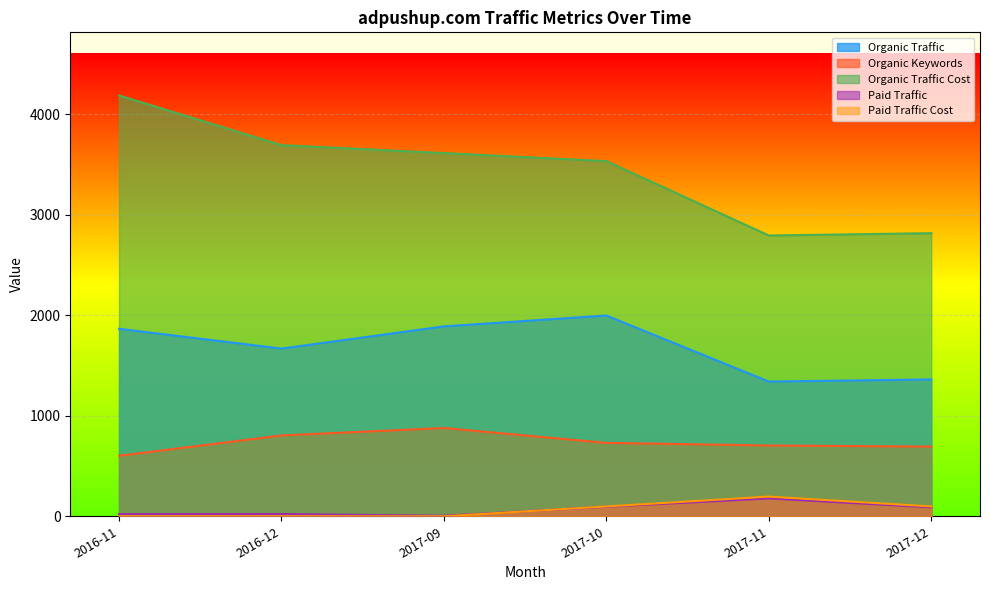

True or false: Organic Traffic Cost and Organic Traffic cross at least once.

False